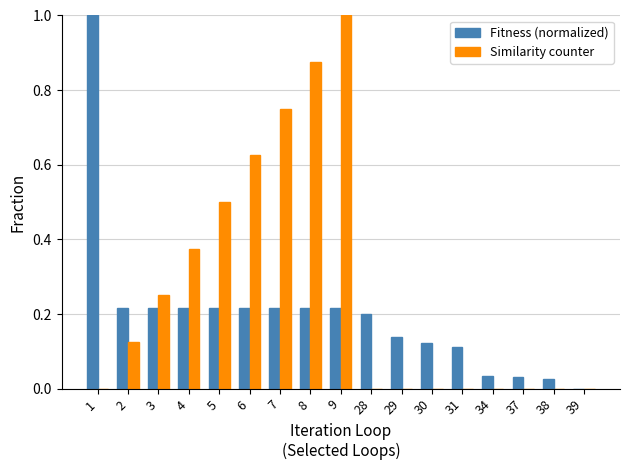

How many values in Fitness (normalized) are above zero?

16